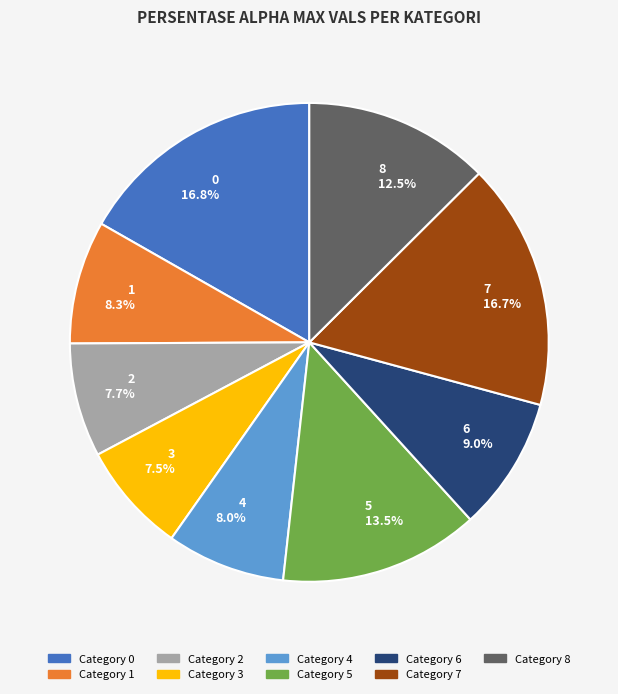

What percentage is NOT represented by Category 8?

87.5%